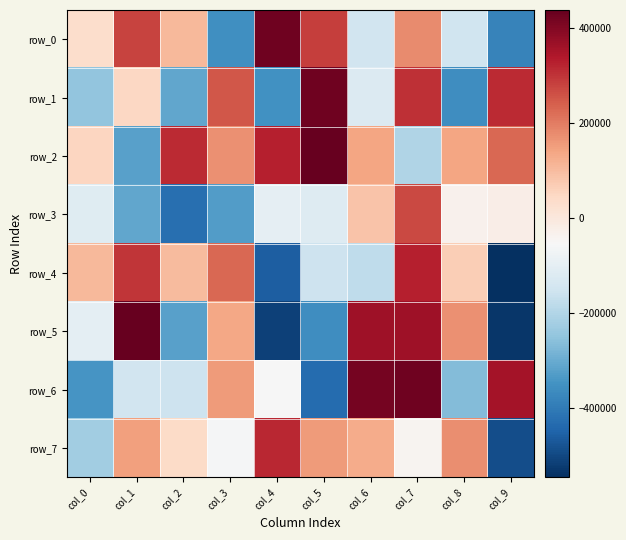

Reading left to right, extract all data points from this chart.

row_0: col_0=34851.8	col_1=278605.8	col_2=107771.8	col_3=-354758.2	col_4=423553.8	col_5=288143.8	col_6=-147597.2	col_7=179720.8	col_8=-151999.2	col_9=-381857.2
row_1: col_0=-247215.2	col_1=49454.8	col_2=-310194.2	col_3=253388.8	col_4=-353012.2	col_5=423724.8	col_6=-119458.2	col_7=306336.8	col_8=-358389.2	col_9=313032.8
row_2: col_0=53342.8	col_1=-322125.2	col_2=313829.8	col_3=171055.8	col_4=327752.8	col_5=438614.8	col_6=142474.8	col_7=-200373.2	col_8=141064.8	col_9=230186.8
row_3: col_0=-113100.2	col_1=-308186.2	col_2=-426161.2	col_3=-327509.2	col_4=-96238.2	col_5=-116028.2	col_6=85780.8	col_7=271720.8	col_8=-30957.2	col_9=-22432.2
row_4: col_0=106740.8	col_1=296406.8	col_2=101799.8	col_3=230203.8	col_4=-459126.2	col_5=-154827.2	col_6=-177447.2	col_7=330160.8	col_8=68542.8	col_9=-545396.2
row_5: col_0=-101339.2	col_1=435681.8	col_2=-320279.2	col_3=136462.8	col_4=-511666.2	col_5=-358464.2	col_6=363109.8	col_7=364619.8	col_8=172354.8	col_9=-532180.2
row_6: col_0=-342830.2	col_1=-148134.2	col_2=-154971.2	col_3=155423.8	col_4=-56772.2	col_5=-433250.2	col_6=419024.8	col_7=425410.8	col_8=-268254.2	col_9=355732.8
row_7: col_0=-222941.2	col_1=149051.8	col_2=39282.8	col_3=-60364.2	col_4=318286.8	col_5=154809.8	col_6=129709.8	col_7=-39929.2	col_8=176344.8	col_9=-487811.2